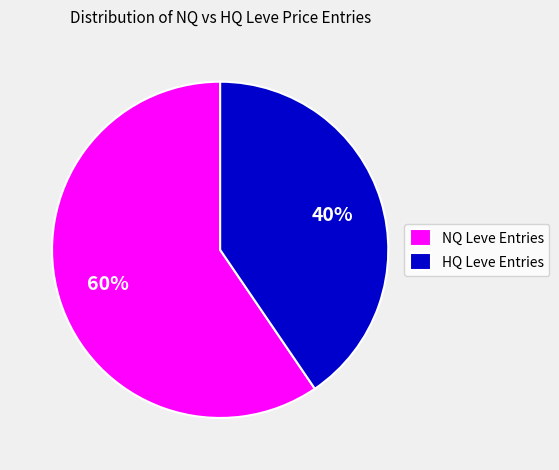

What is the majority slice?

NQ Leve Entries